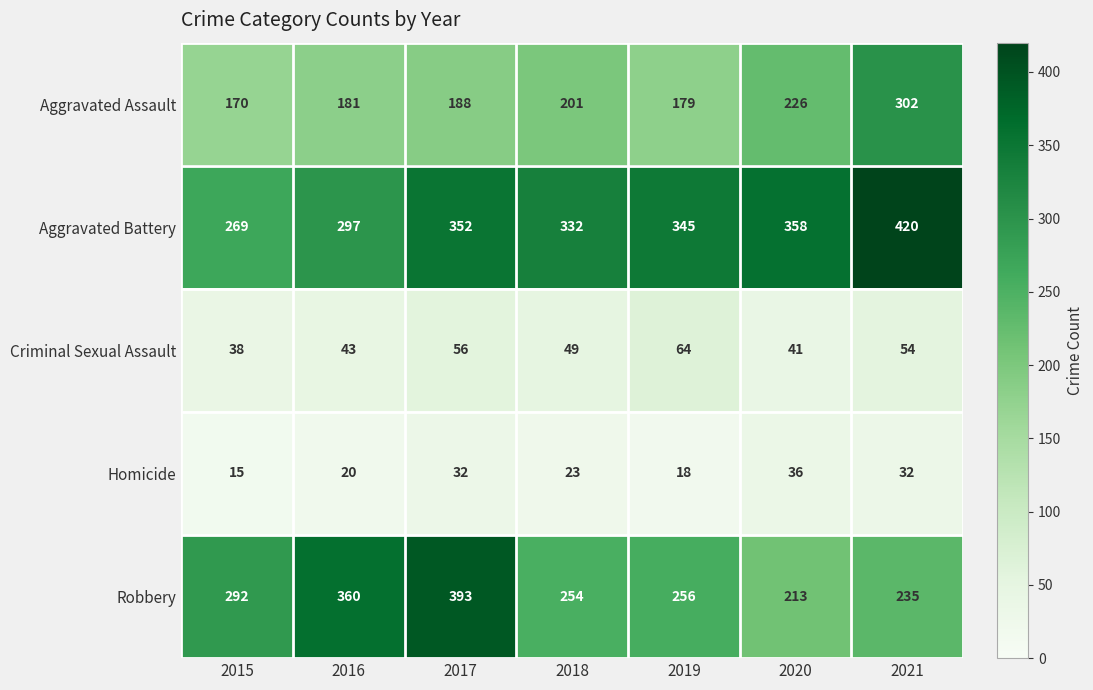

Rank the series at 2020 from lowest to highest value.

Homicide, Criminal Sexual Assault, Robbery, Aggravated Assault, Aggravated Battery